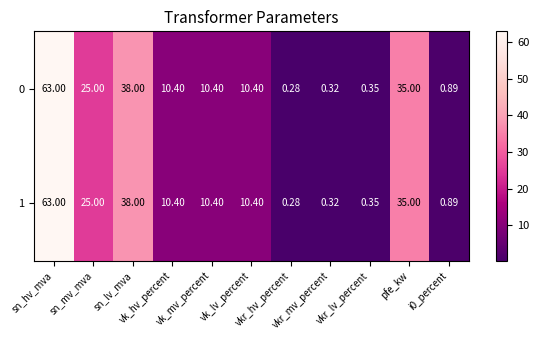

How many distinct data groups are displayed?

2